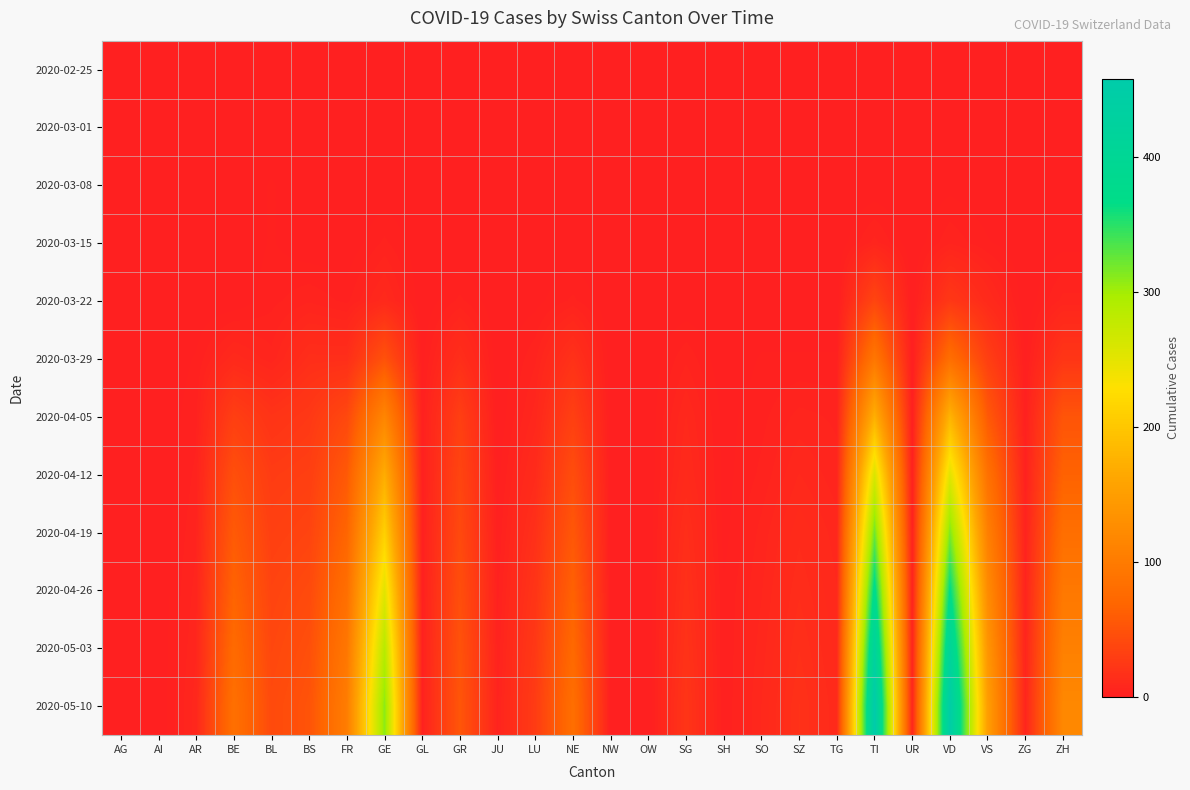

At how many categories does at least one series exceed 369?

2